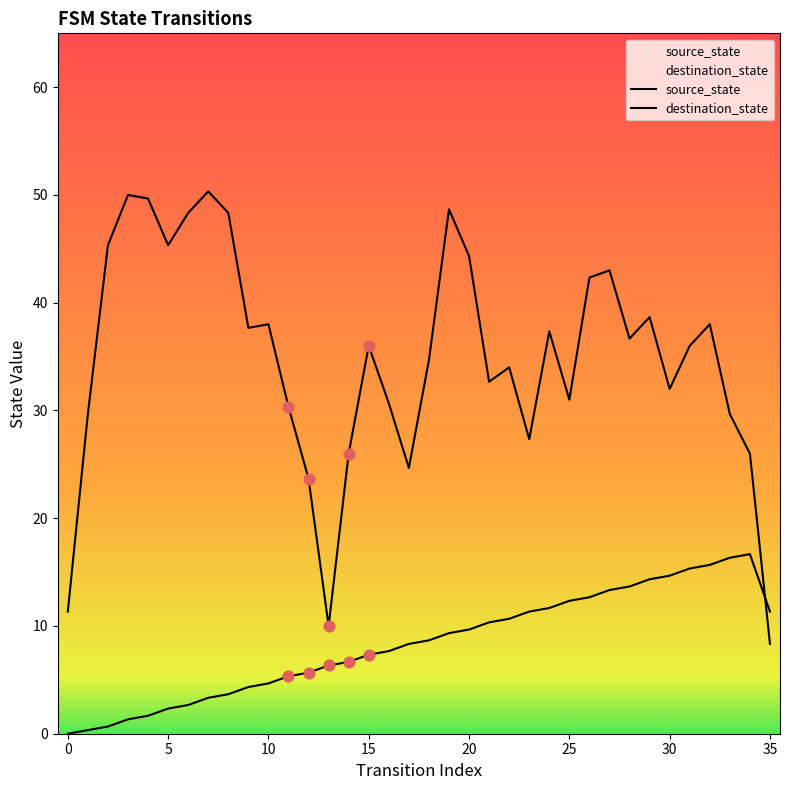

What is the total value across all series at 27?

56.3